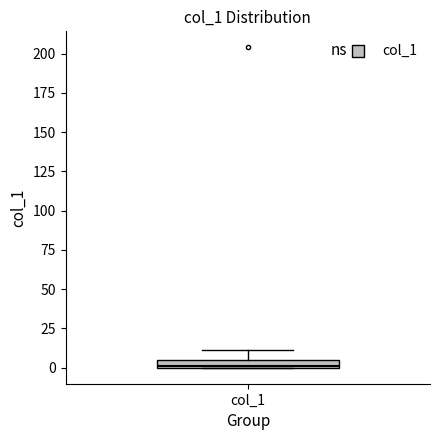

Where is the upper edge of the box for col_1 on the y-axis? The values are not printed on the chart, so give them approximately, as read against the axis.

5